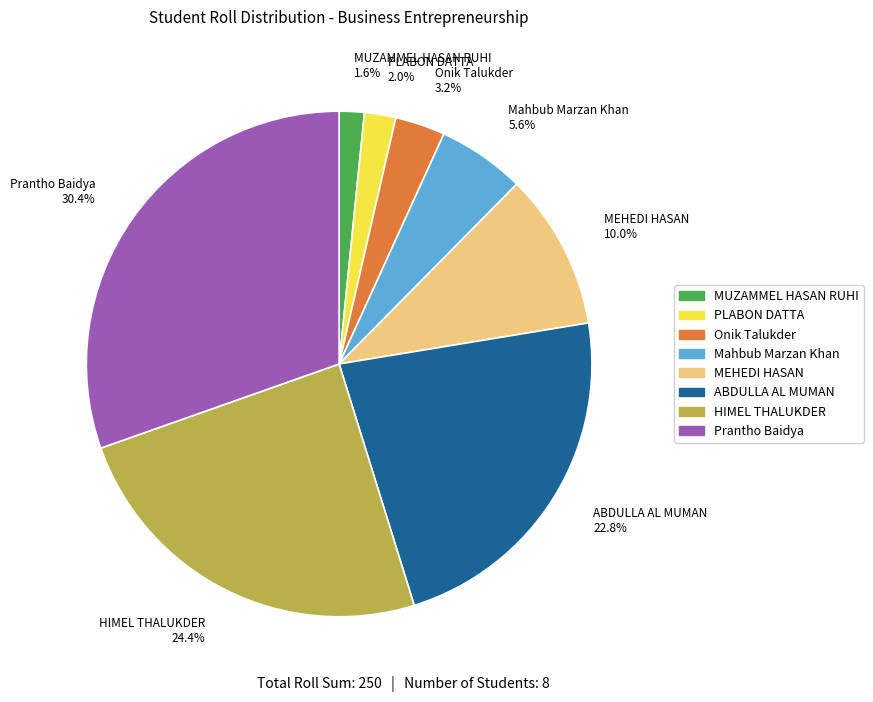

What is the ratio of the value at MUZAMMEL HASAN RUHI 1.6% to the value at Mahbub Marzan Khan 5.6%?

0.3